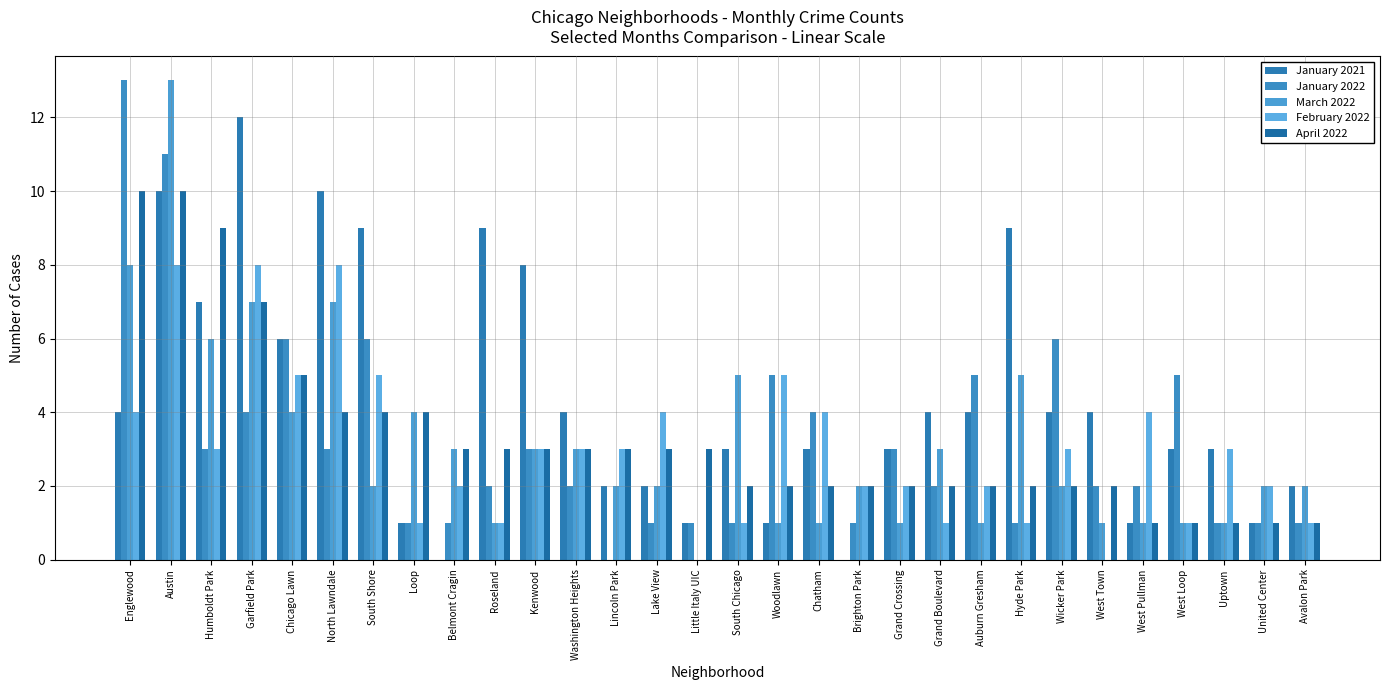

Read the April 2022 value at Hyde Park.

2